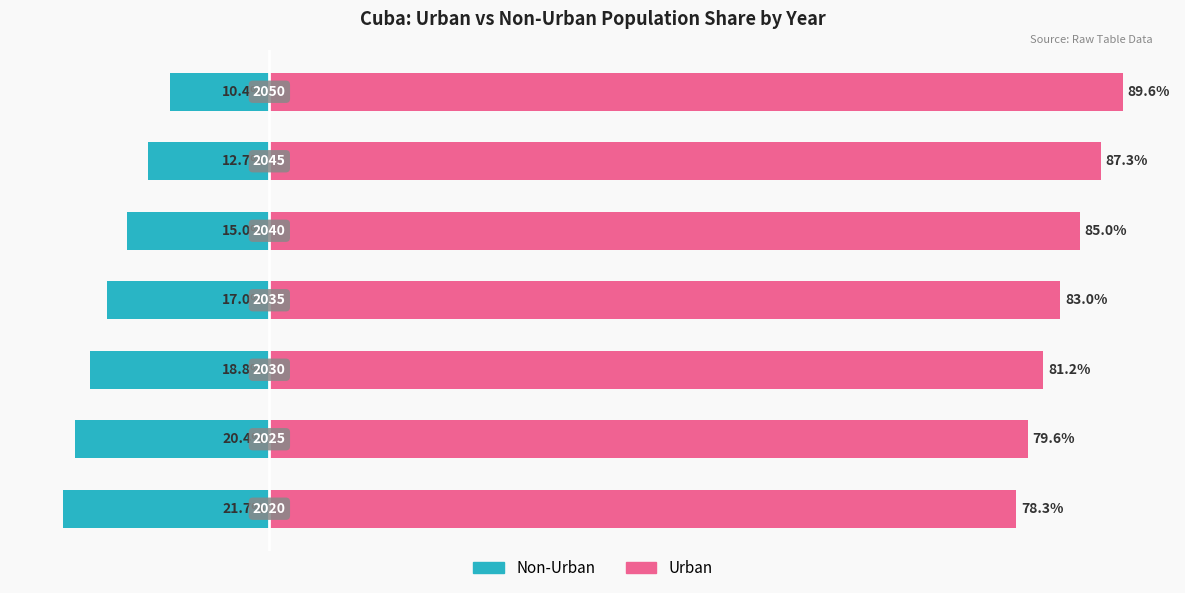

Where is Non-Urban nearest to the value -16?

4